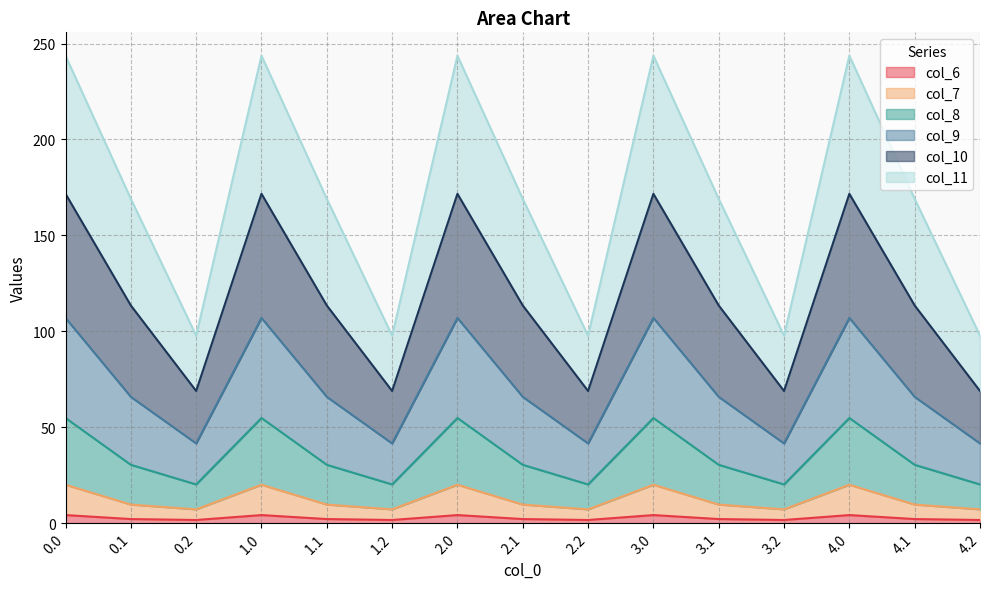

The value of col_8 at 0.2 is 15.1. True or false?

False